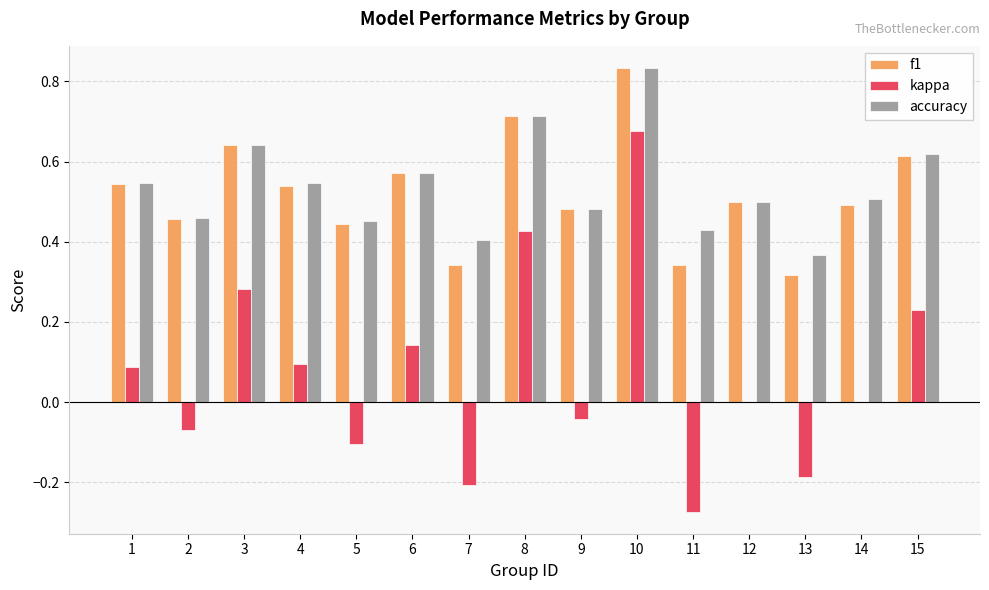

What are all the series names shown in the legend?

f1, kappa, accuracy